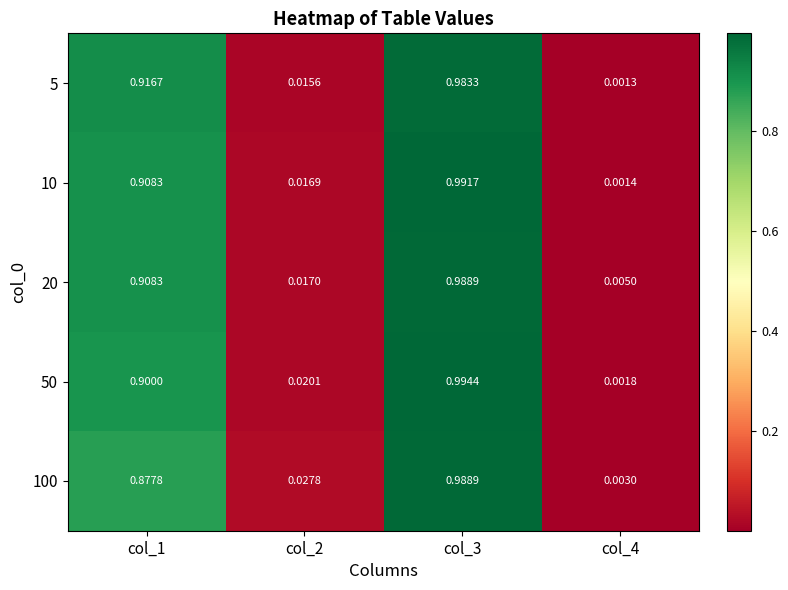

How many categories are shown in the chart?

4